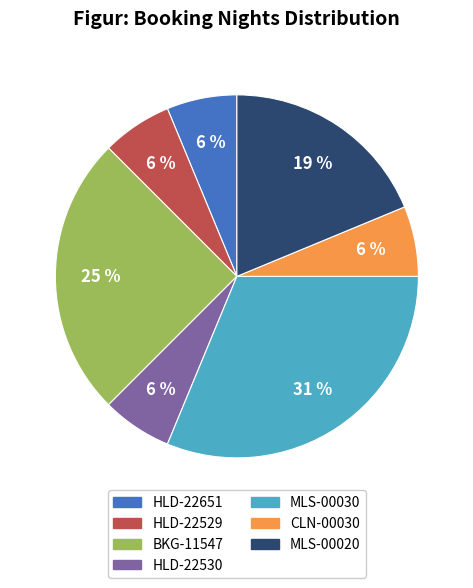

To the nearest percent, what percentage of the pie is CLN-00030?

6%